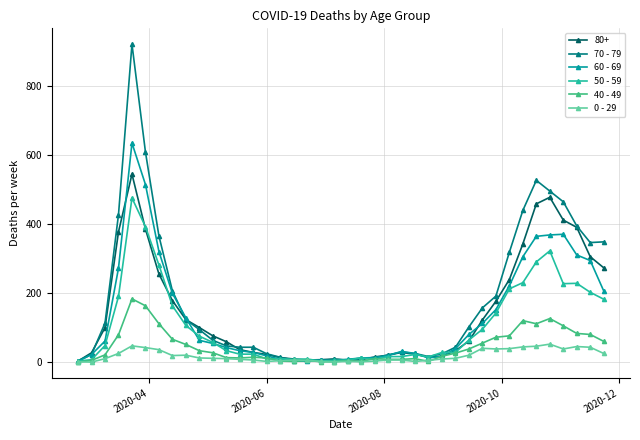

Rank the series by their maximum value, from lowest to highest.

0 - 29, 40 - 49, 50 - 59, 80+, 60 - 69, 70 - 79